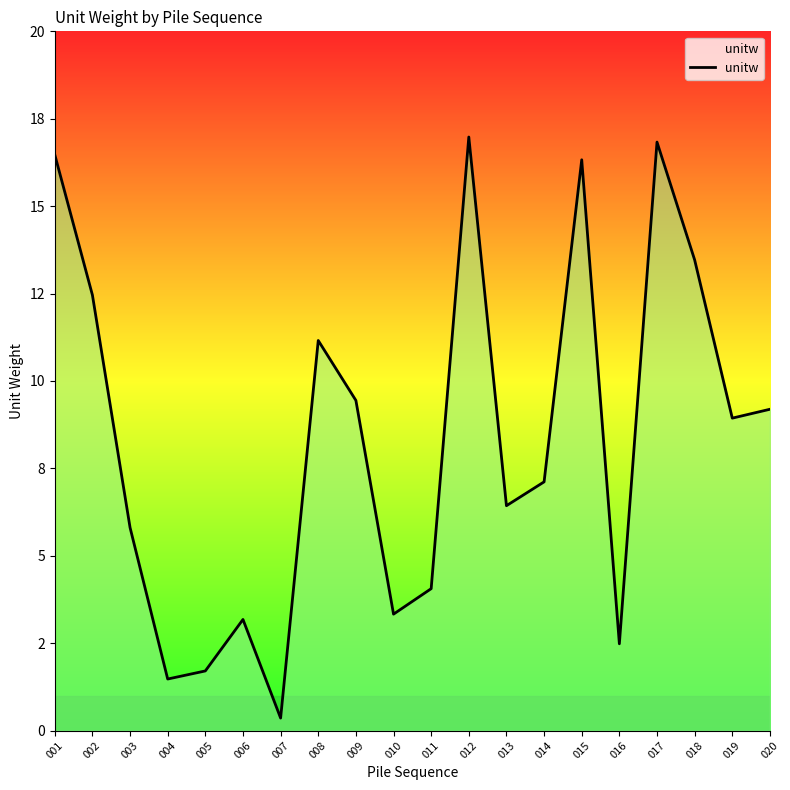

True or false: the data shows 13.5 at 018.

True